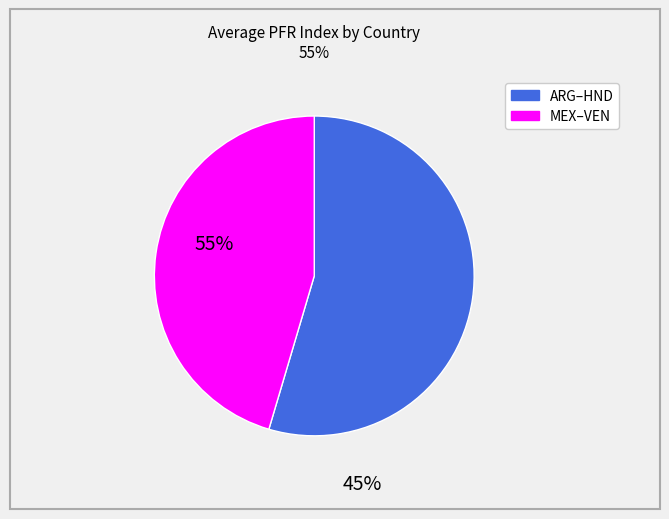

Count the number of slices in the pie.

2